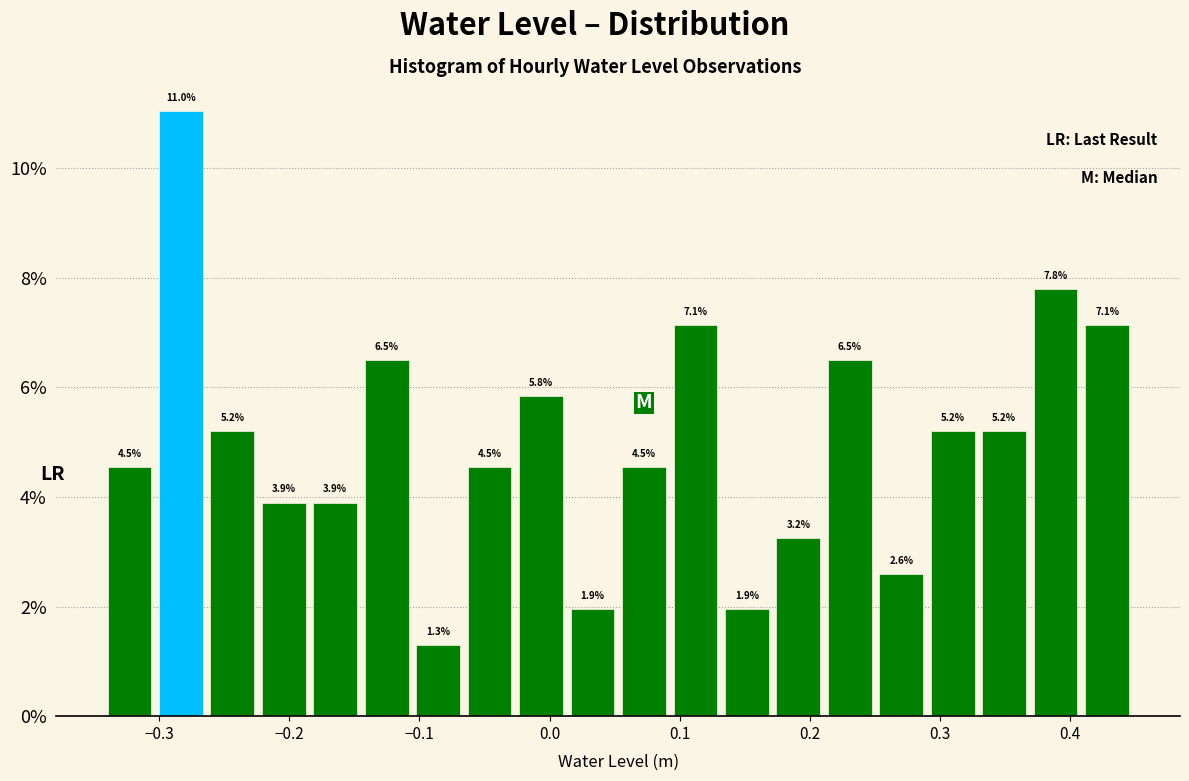

Around what value on the x-axis is the tallest bar? Give the approximate position of its centre, as read against the axis.

-0.28